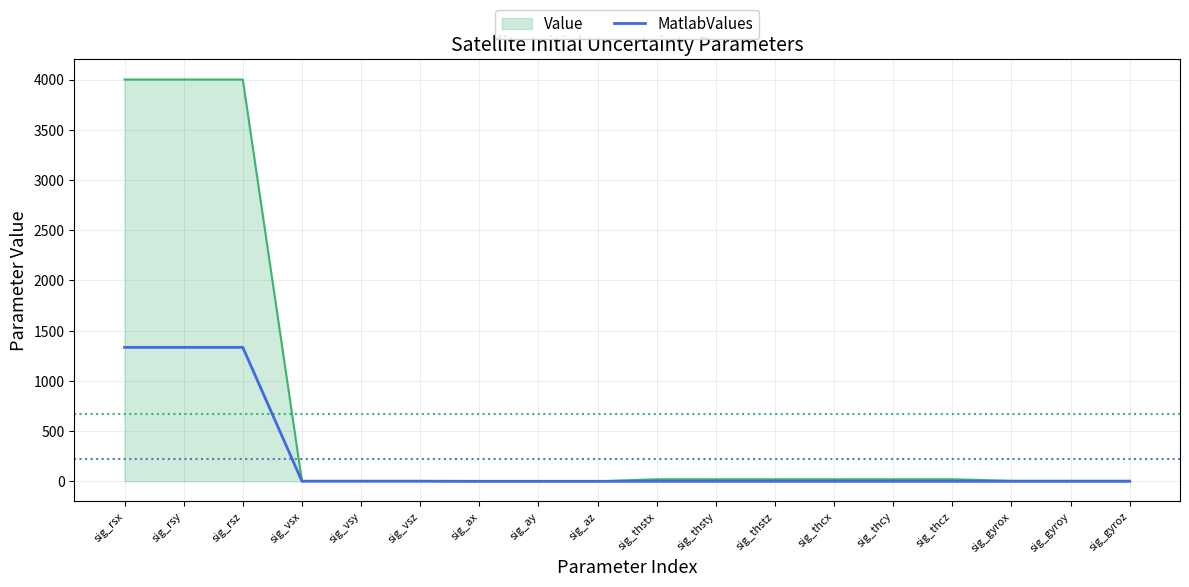

Which series has the widest spread of values?

Value